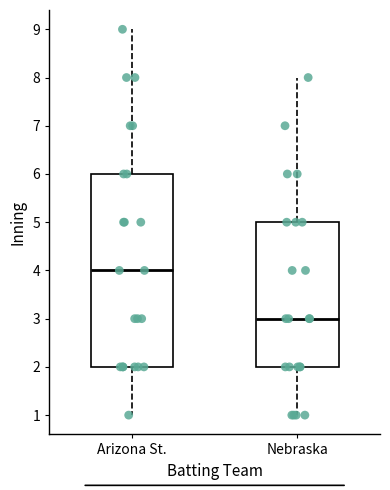

Reading left to right, transcribe this box plot: for each box, give where its median line is, the range the box spans, and where its two whiskers end, as read against the y-axis. The values are not printed on the chart, so give them approximately, as read against the axis.

Arizona St.: median 4, box 2 to 6, whiskers 1 to 9
Nebraska: median 3, box 2 to 5, whiskers 1 to 8